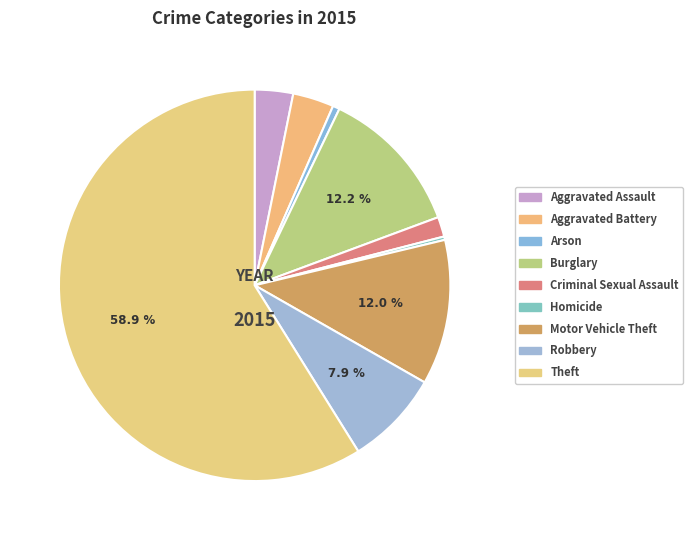

Is the sum of Burglary and Criminal Sexual Assault greater than half?

No